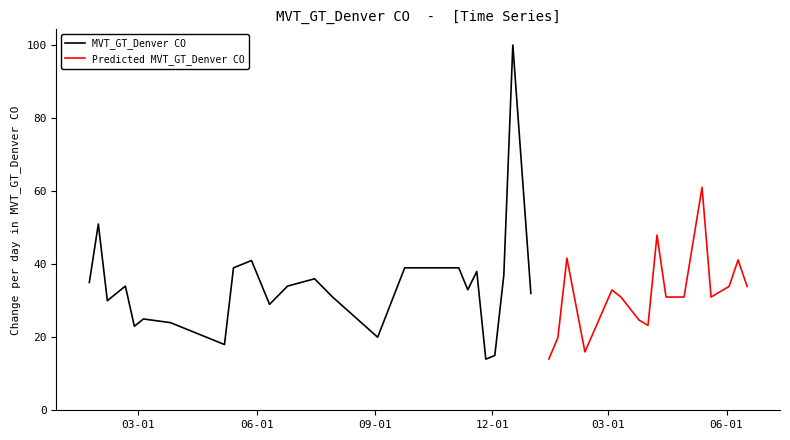

Reading left to right, what are all the values shown in this chart?

2017-01-22=35.0	2017-01-29=51.0	2017-02-05=30.0	2017-02-19=34.0	2017-02-26=23.0	2017-03-05=25.0	2017-03-26=24.0	2017-05-07=18.0	2017-05-14=39.0	2017-05-28=41.0	2017-06-11=29.0	2017-06-25=34.0	2017-07-16=36.0	2017-07-30=31.0	2017-09-03=20.0	2017-09-24=39.0	2017-11-05=39.0	2017-11-12=33.0	2017-11-19=38.0	2017-11-26=14.0	2017-12-03=15.0	2017-12-10=37.0	2017-12-17=100.0	2017-12-31=32.0	2018-01-14=14.0	2018-01-21=19.9	2018-01-28=41.7	2018-02-11=16.0	2018-03-04=32.9	2018-03-11=31.0	2018-03-25=24.7	2018-04-01=23.2	2018-04-08=48.0	2018-04-15=31.0	2018-04-29=31.0	2018-05-13=61.0	2018-05-20=31.0	2018-06-03=33.9	2018-06-10=41.2	2018-06-17=33.9